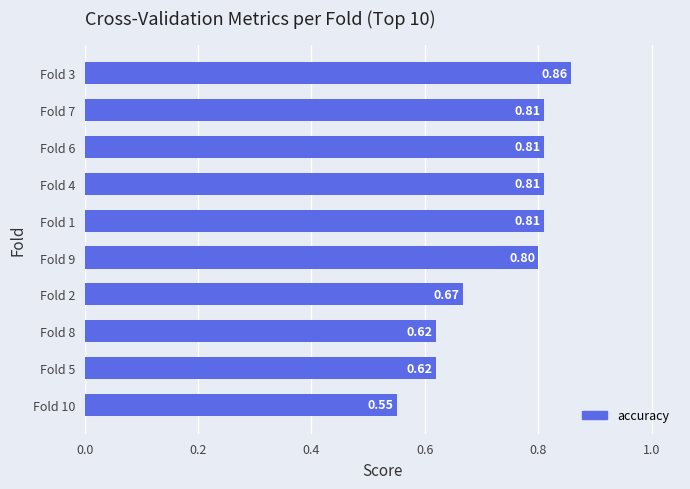

What is the sum of the values at Fold 3 and Fold 2?

1.5